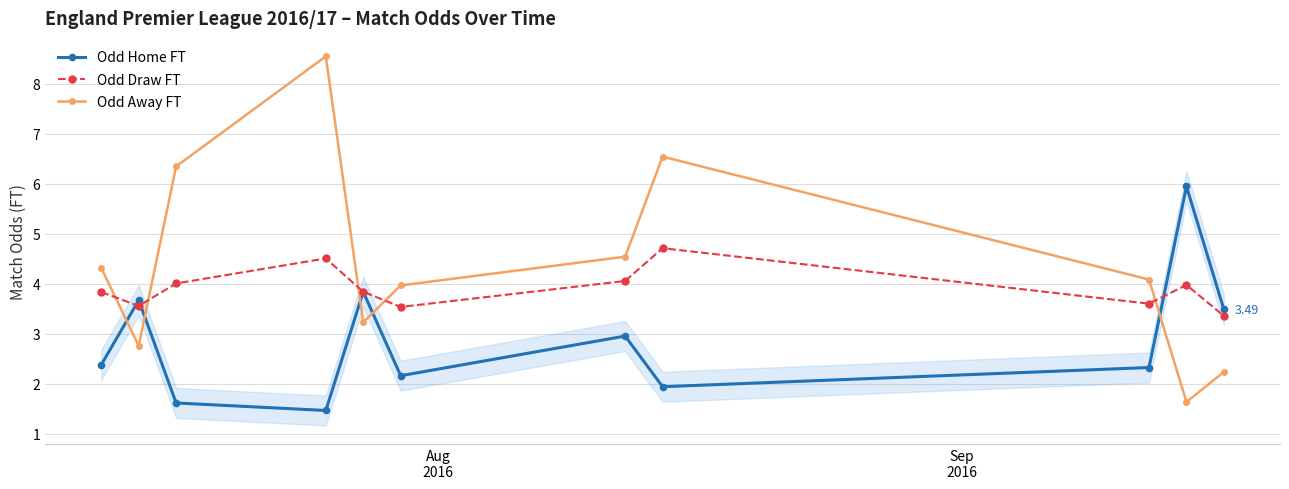

Reading right to left, what are all the values shown in this chart?

Odd Home FT: 3.5	6.0	2.3	1.9	3.0	2.2	3.8	1.5	1.6	3.7	2.4
Odd Draw FT: 3.4	4.0	3.6	4.7	4.1	3.5	3.8	4.5	4.0	3.6	3.8
Odd Away FT: 2.2	1.6	4.1	6.5	4.5	4.0	3.2	8.6	6.3	2.8	4.3